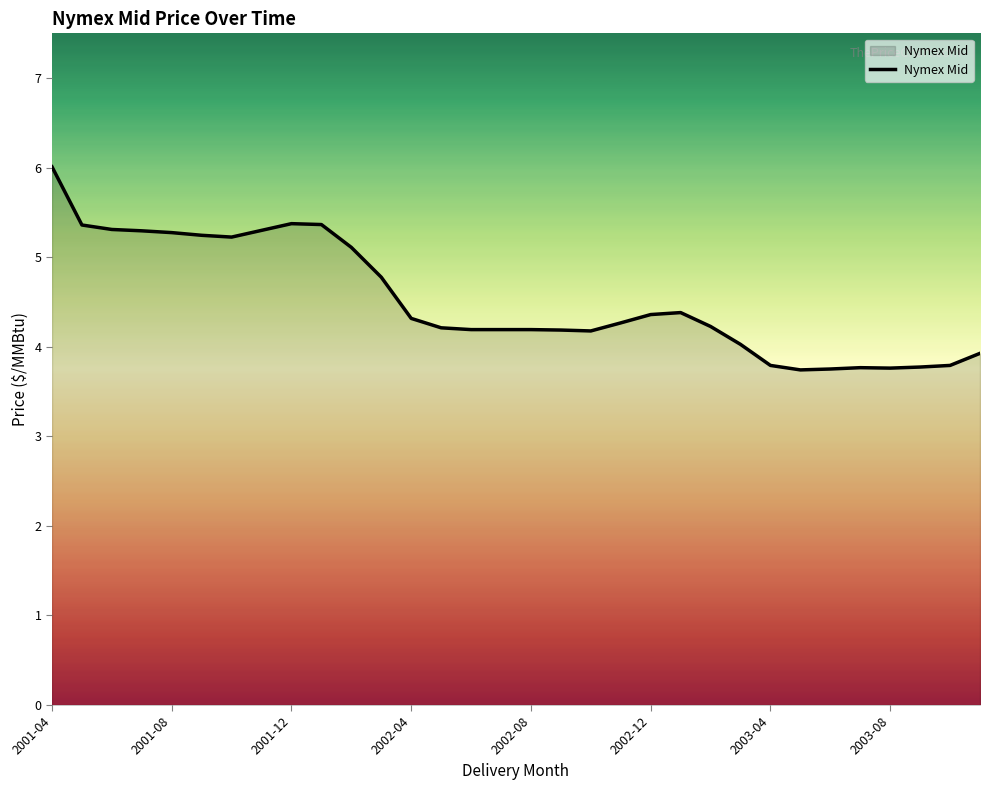

What is the minimum value shown in the chart?

3.7